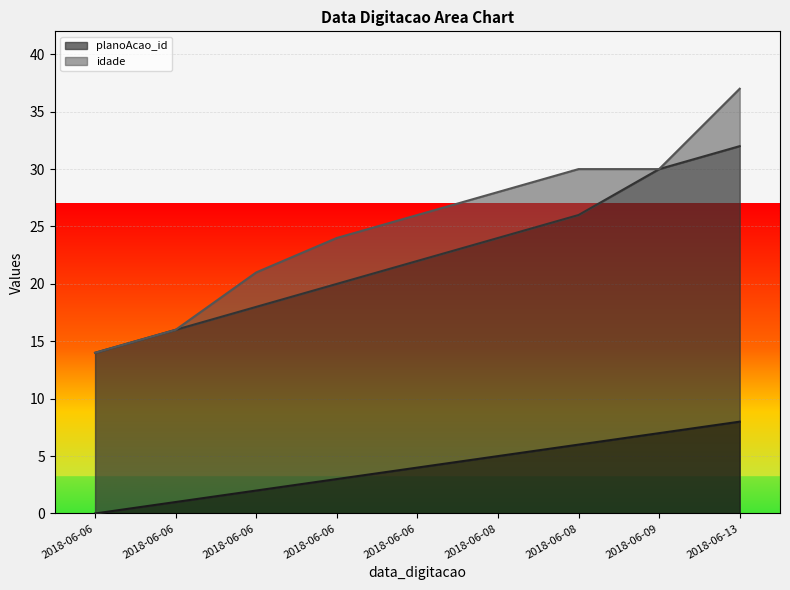

How many values in the _NúmLinha series are below 4?

4